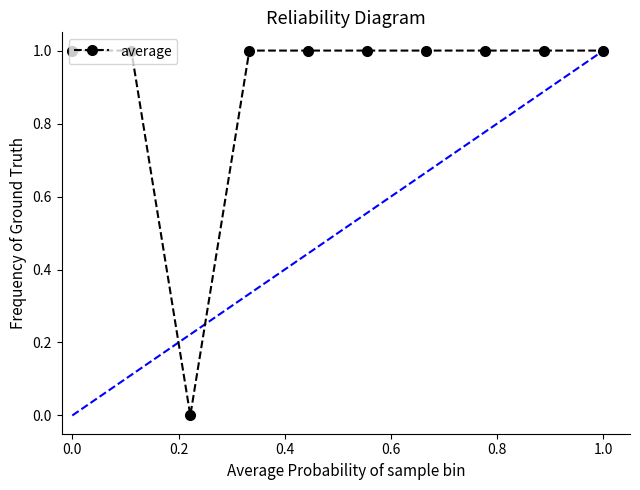

What is the value of the 7th point from the left?

1